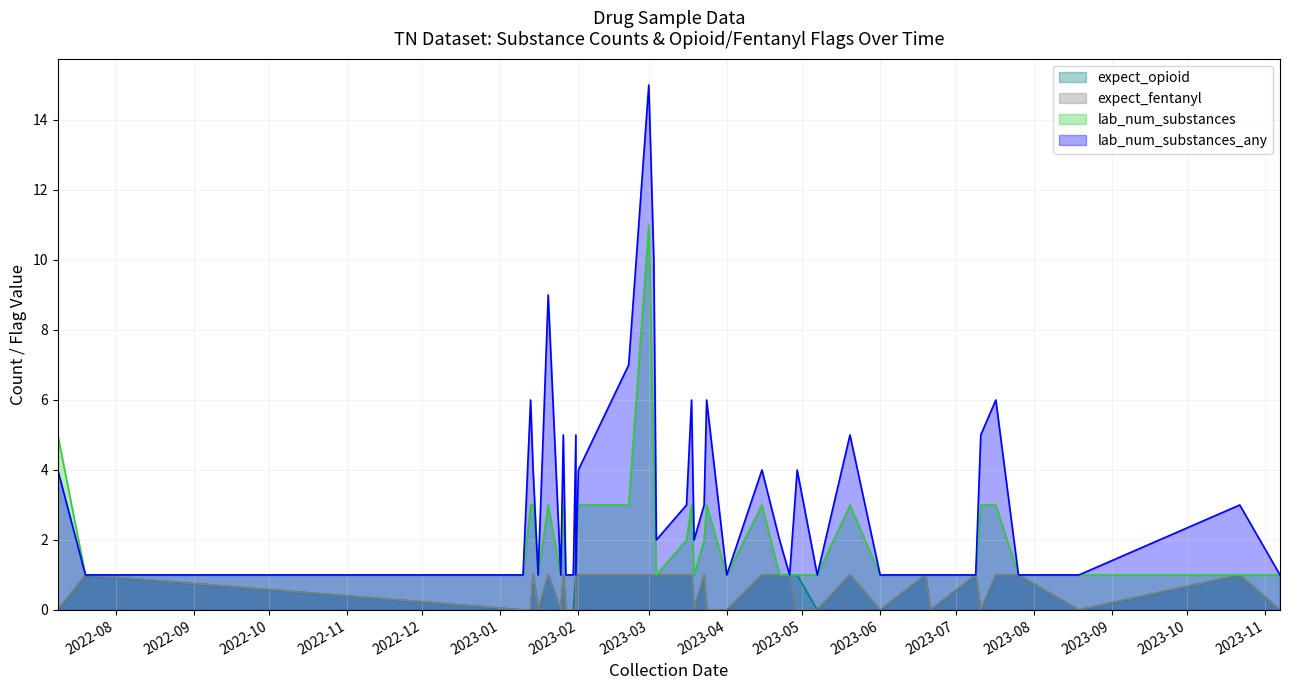

How many lines are shown in the chart?

4